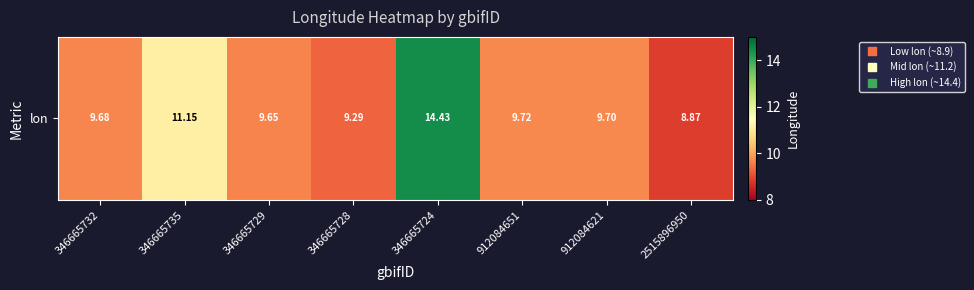

What is the ratio of the value at 346665724 to the value at 346665732?

1.5